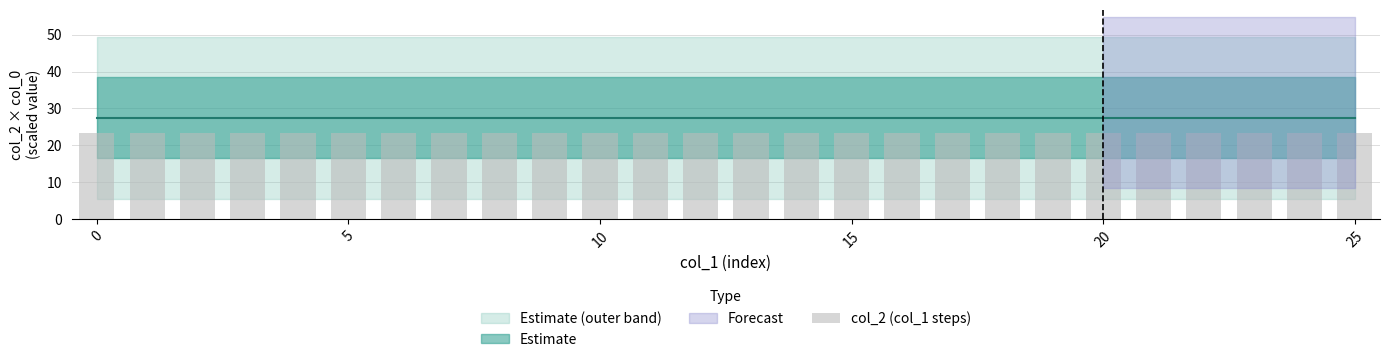

True or false: col_2 has a value of 0.5 at 20.

True